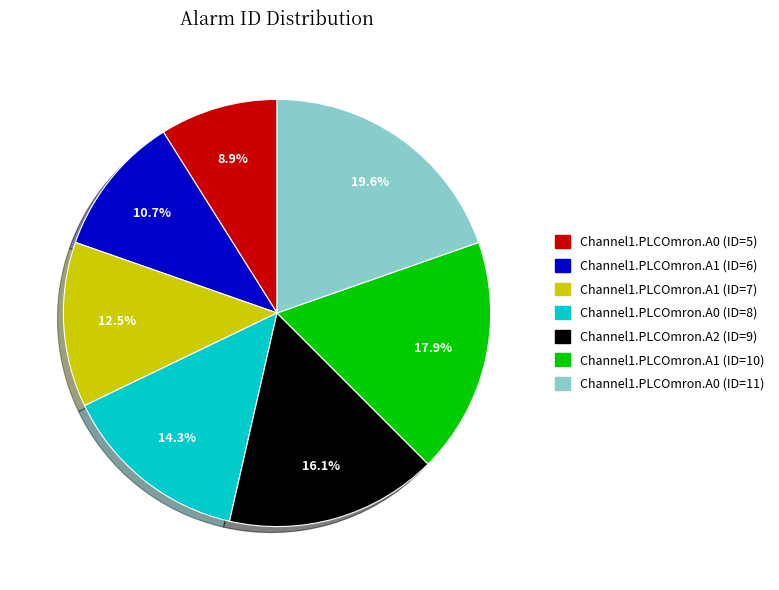

Does any single category account for the majority?

No